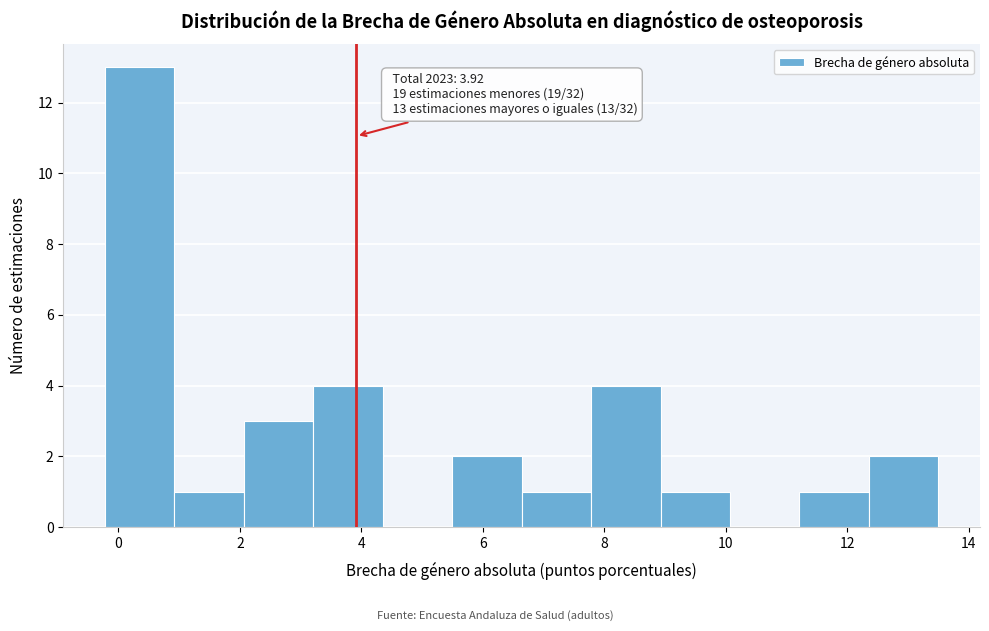

Which range on the x-axis has the tallest bar?

-0.2 to 1.0